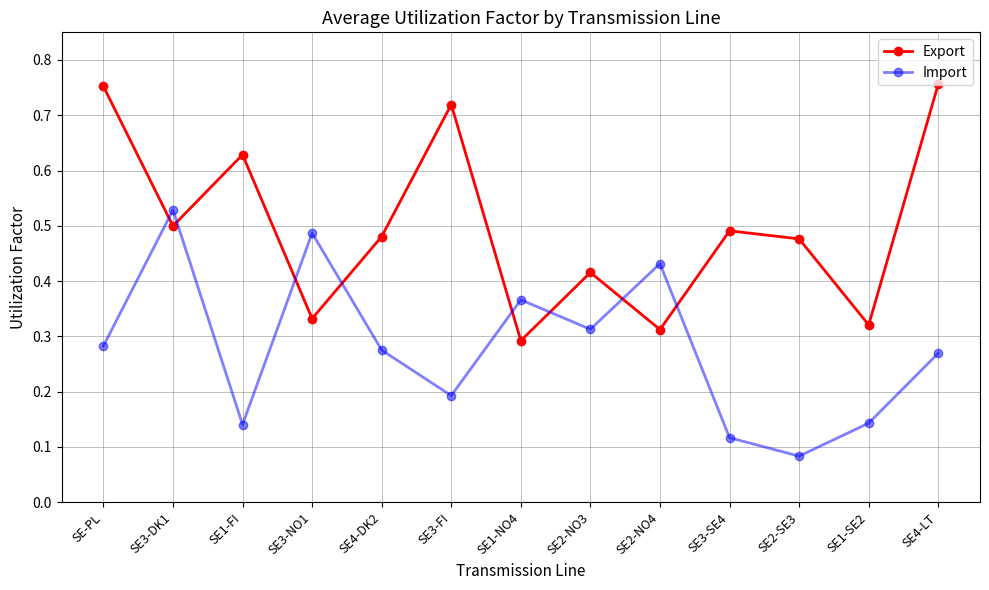

Is the value of Import at SE2-SE3 greater than the value of Export at SE1-NO4?

No